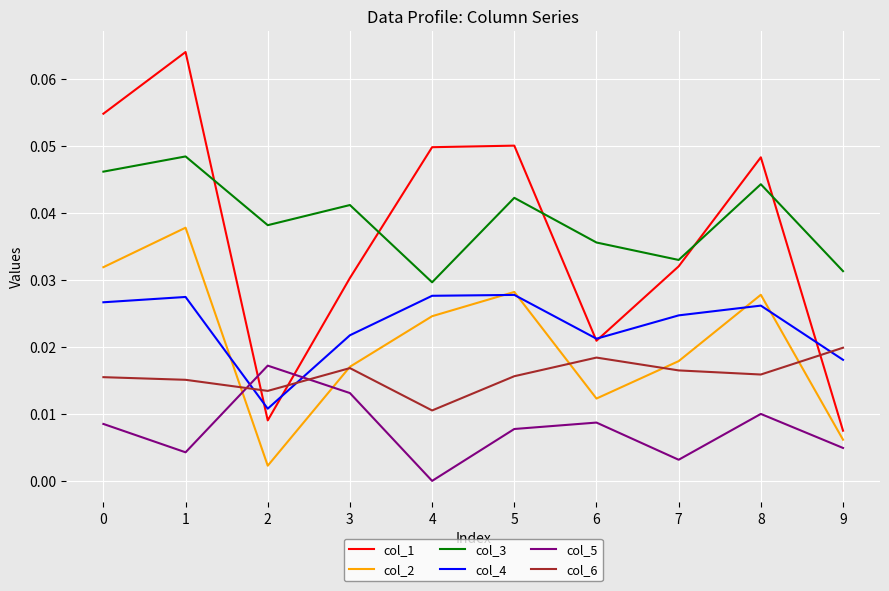

Is the value of col_6 at 8 greater than the value of col_3 at 6?

No